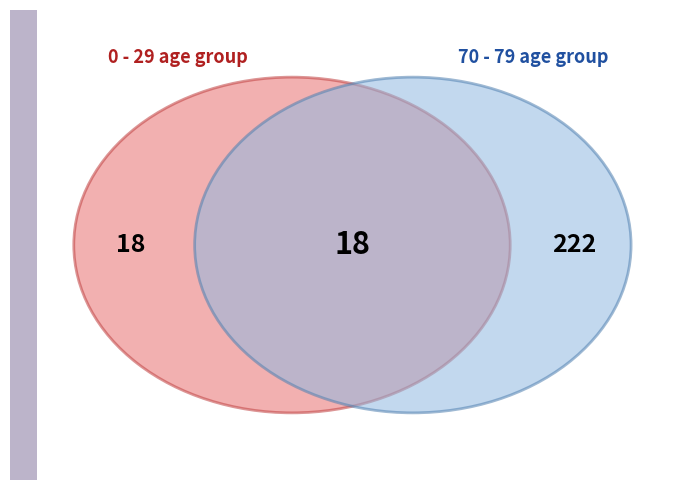

At 17, list the series in order from largest to smallest.

70 - 79, 0 - 29